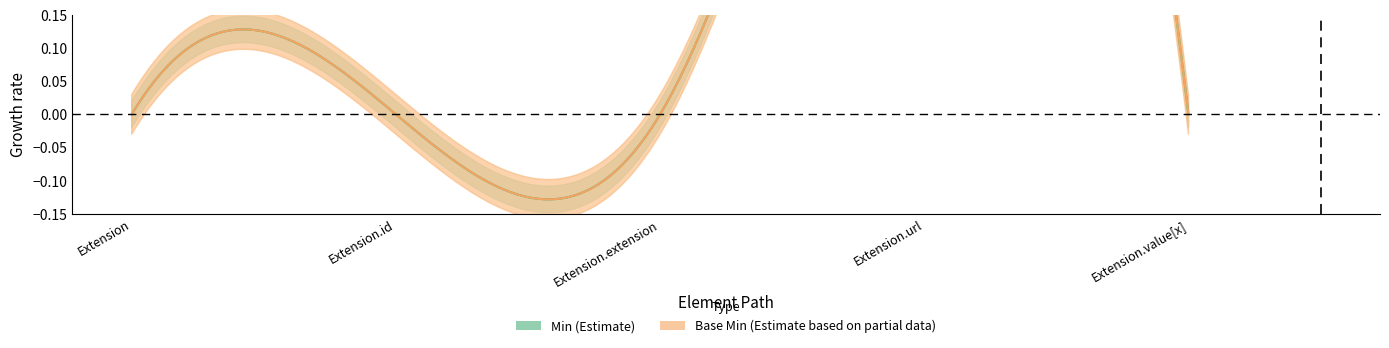

How many Base Min values are between 0 and 1?

5